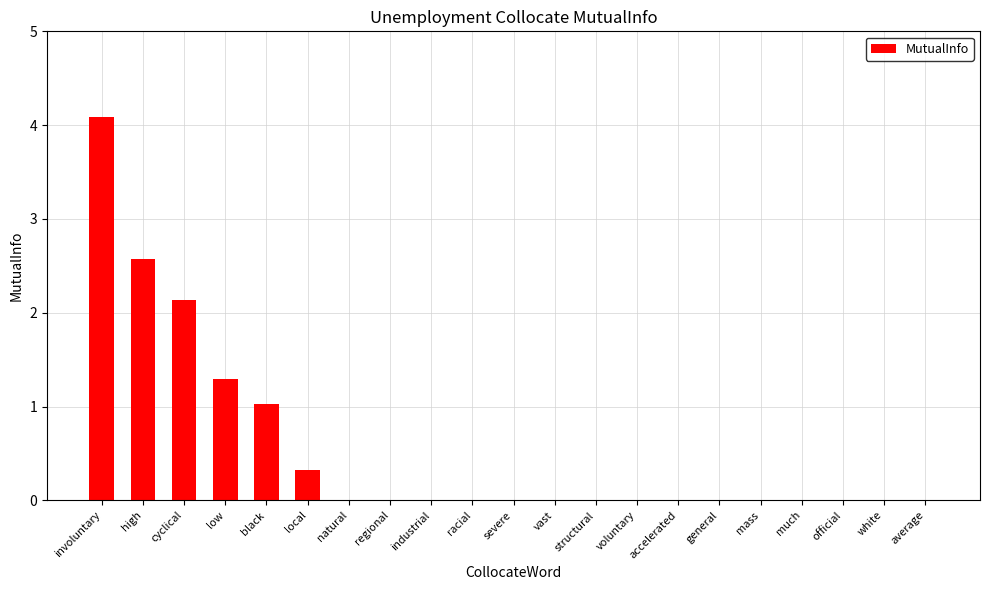

What is the average value?

0.5